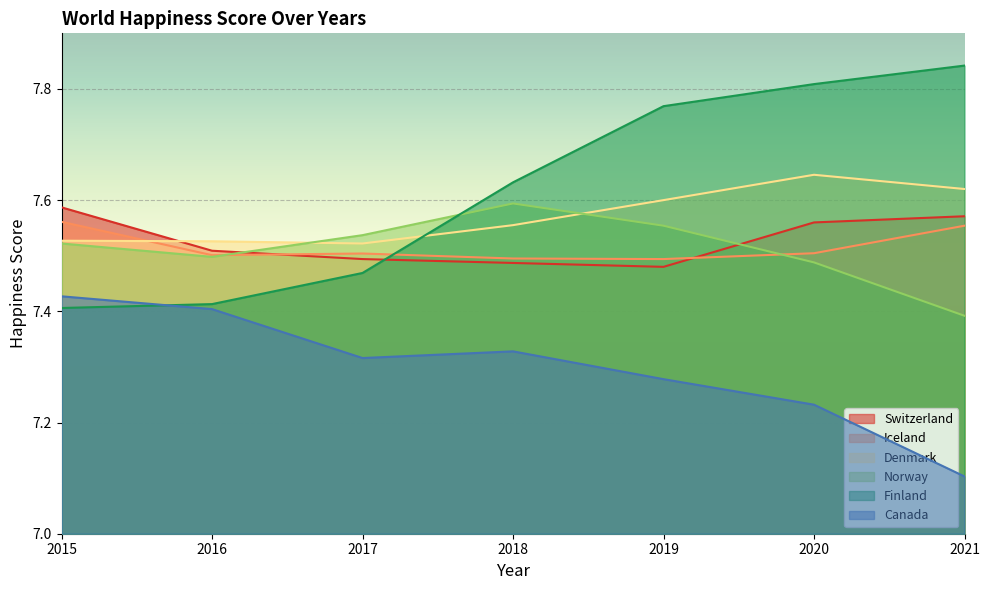

List the series in order of their peak value, highest first.

Finland, Denmark, Norway, Switzerland, Iceland, Canada